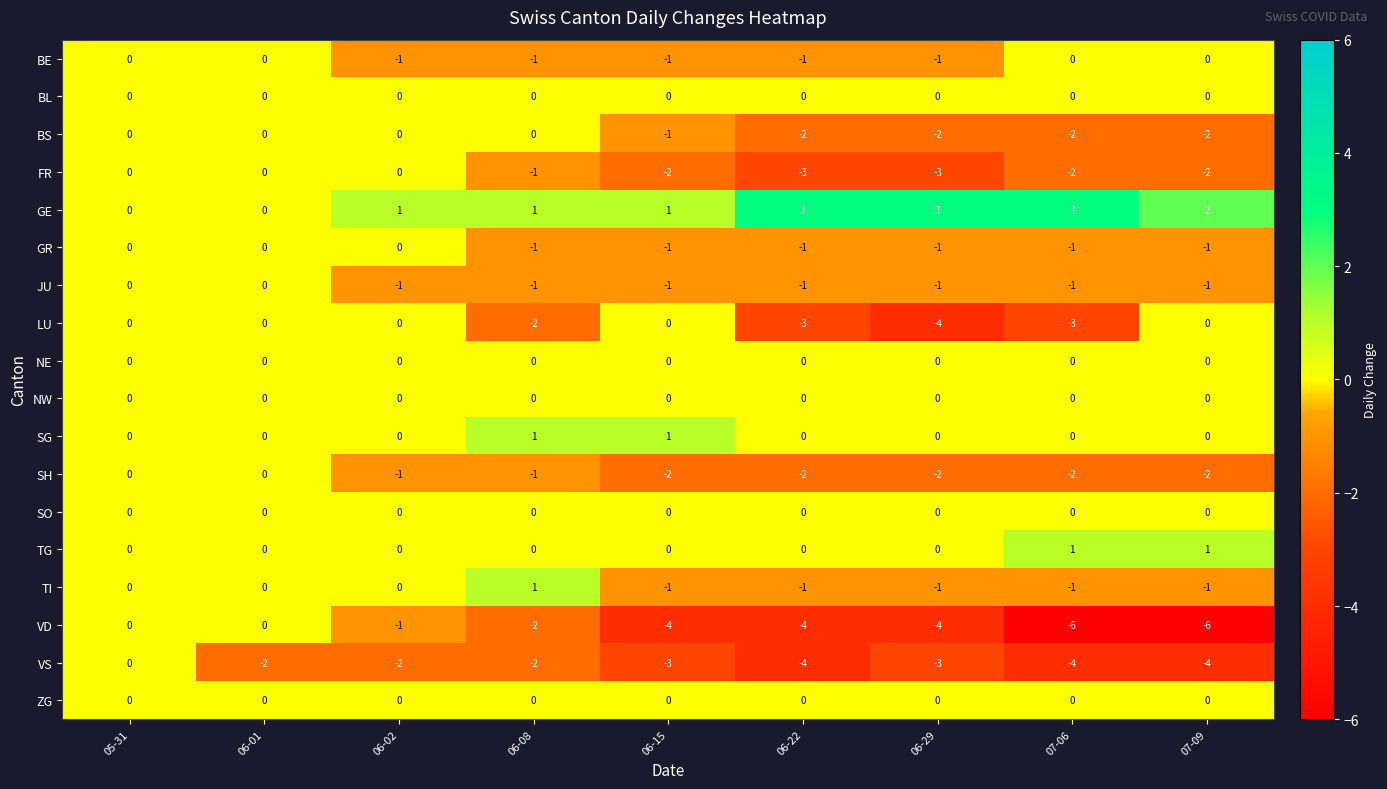

True or false: SO has a value of 0 at 07-06.

True